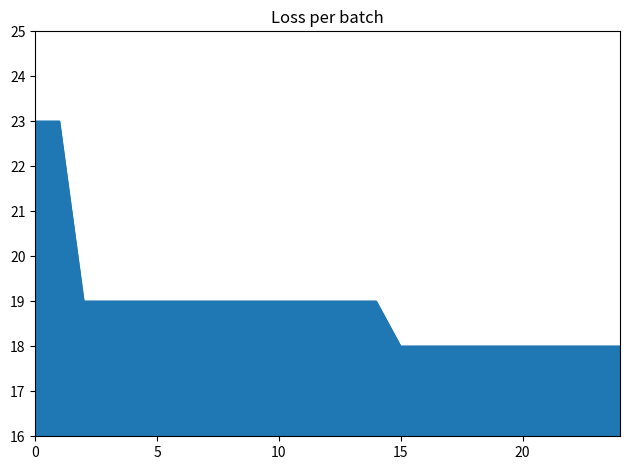

What is the minimum value shown in the chart?

18